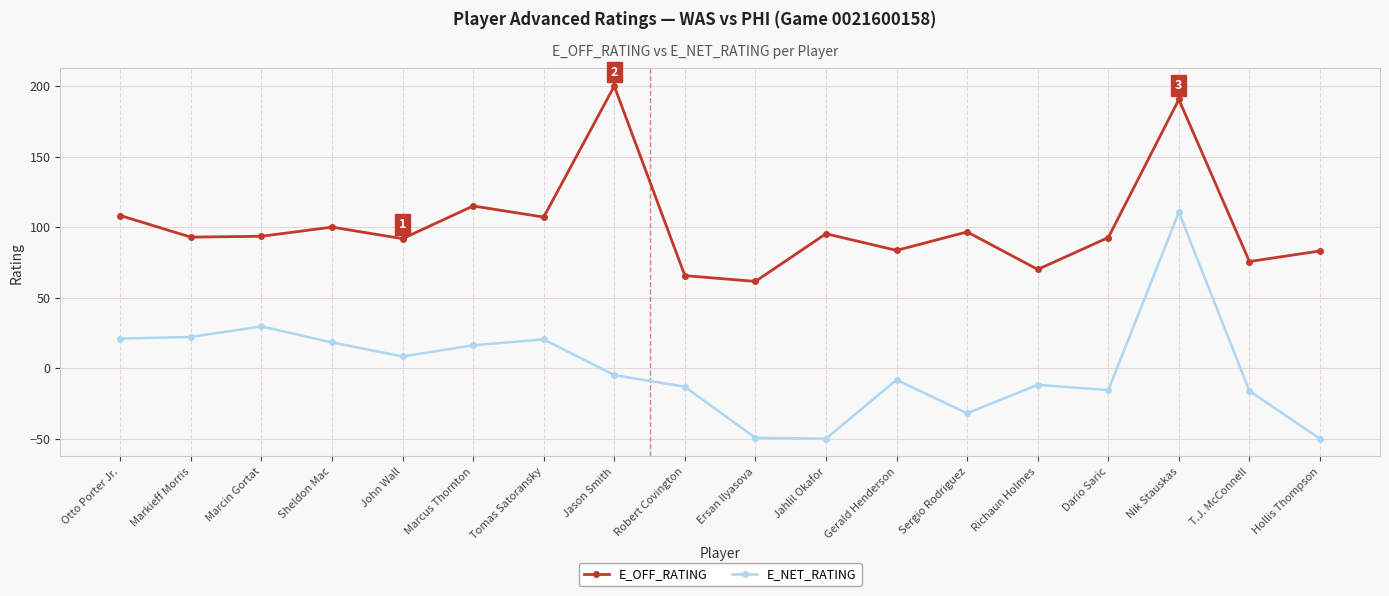

In E_OFF_RATING, how many points are higher than both neighbors (excluding endpoints)?

6